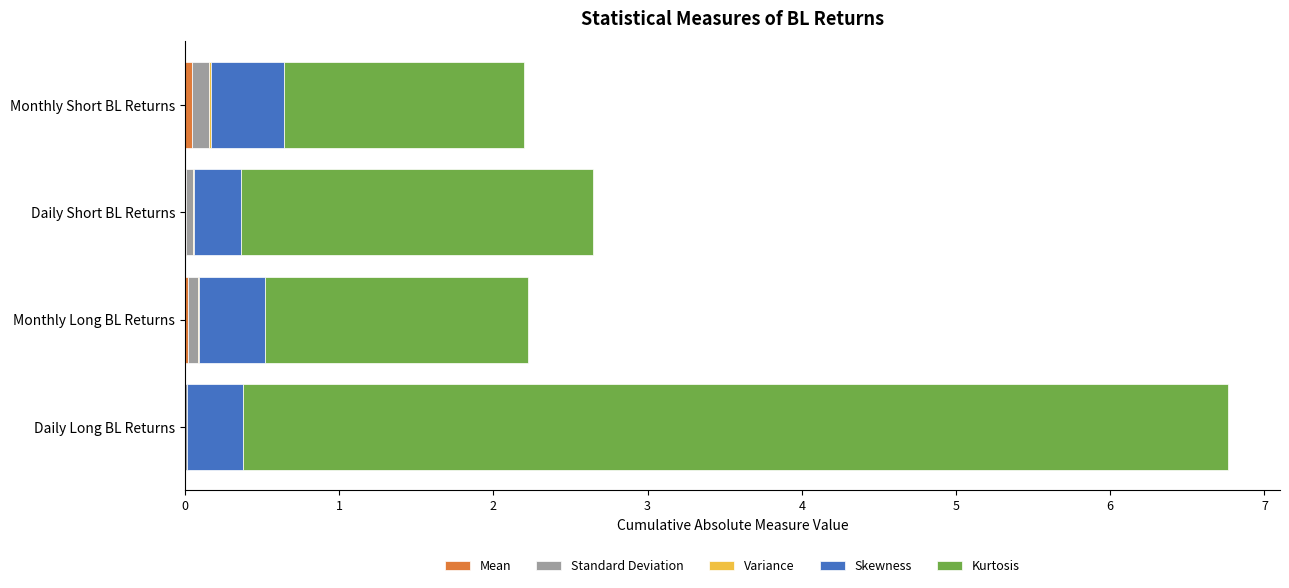

At which category is the sum across all series the highest?

Daily Long BL Returns